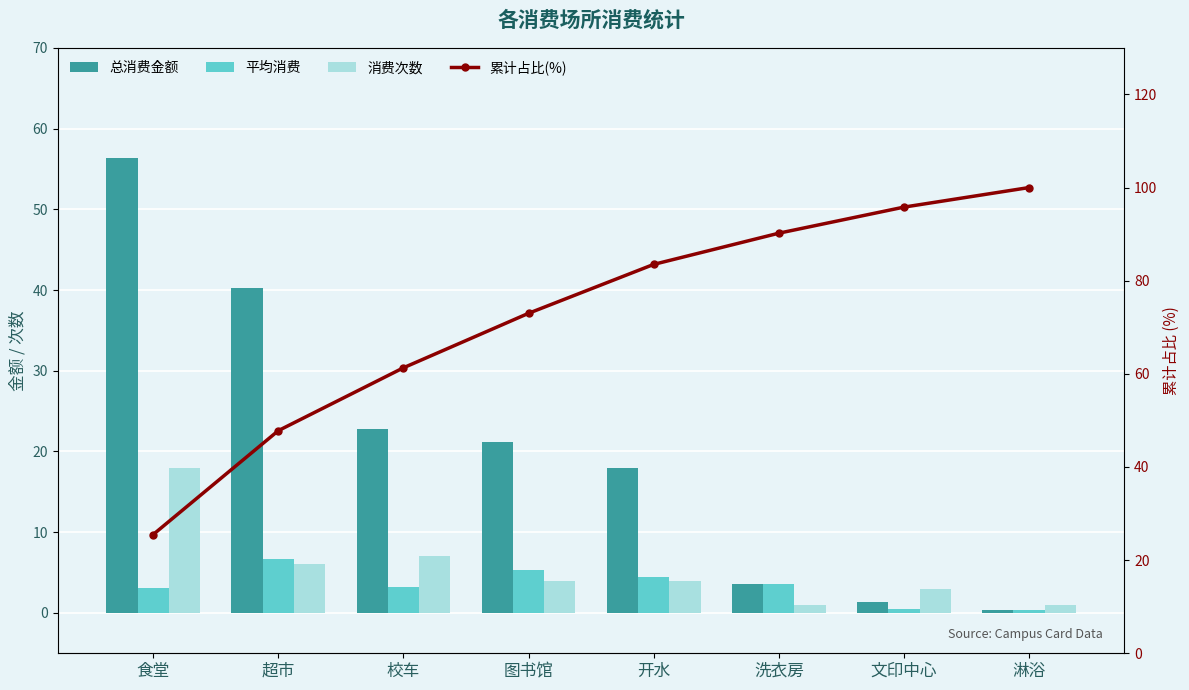

What is the value of the 累计占比(%) bar at the 6th from the left?

90.2